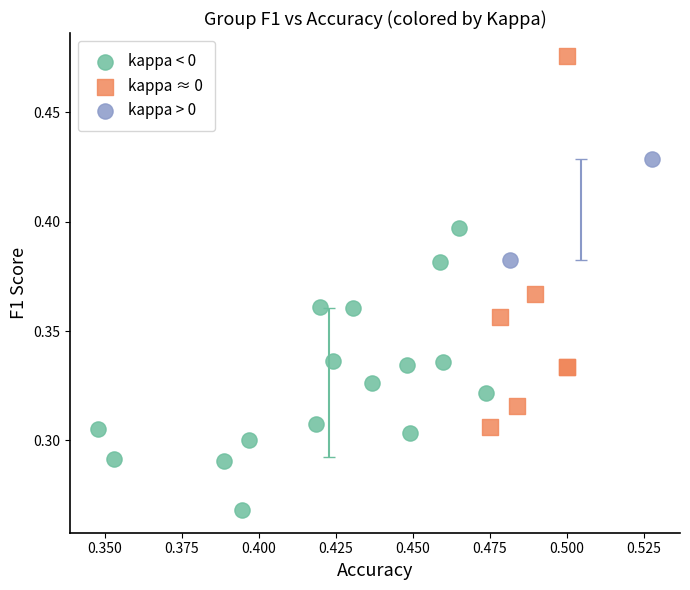

What are all the series names shown in the legend?

kappa < 0, kappa ≈ 0, kappa > 0